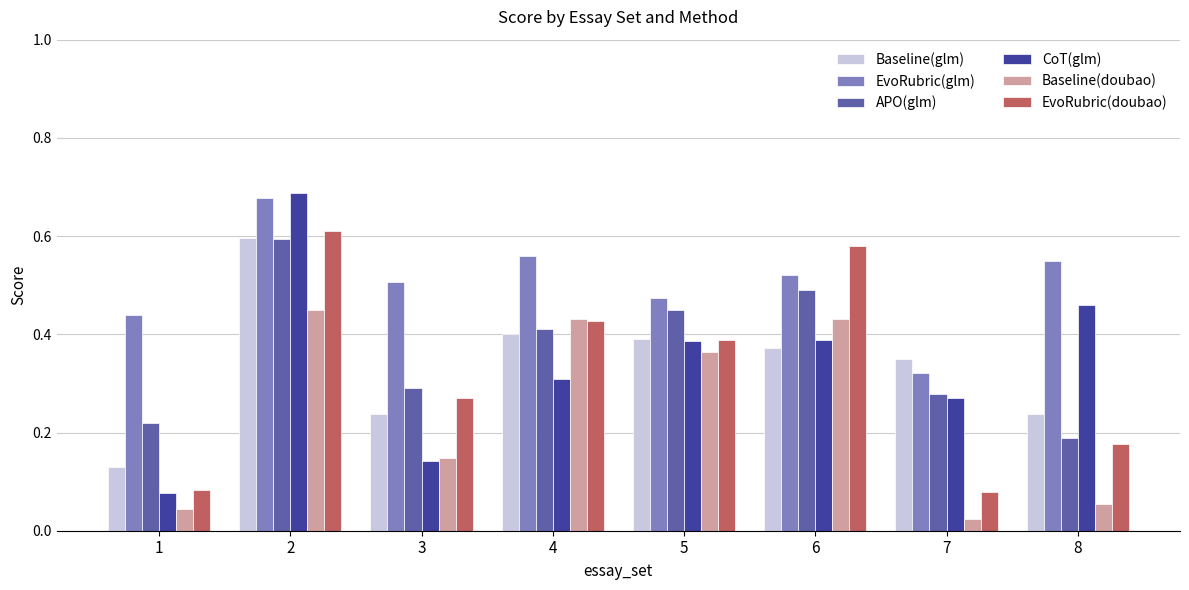

Which series has the largest range (max minus min)?

CoT(glm)